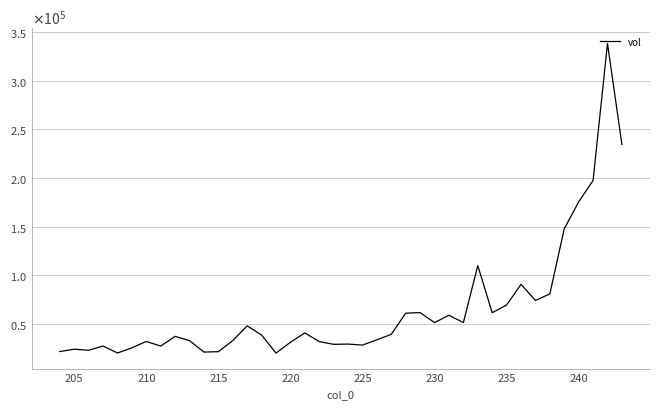

Is this an area chart (filled region under the line)?

No